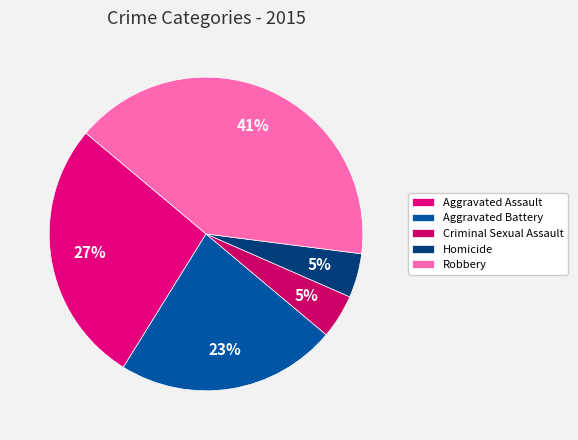

The Aggravated Assault slice represents 33% of the pie. True or false?

False